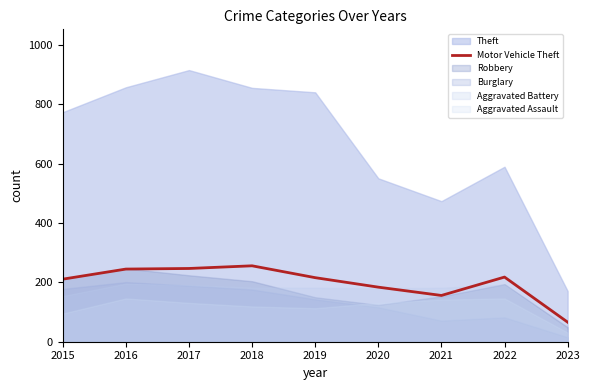

What is the maximum value for Motor Vehicle Theft?

256